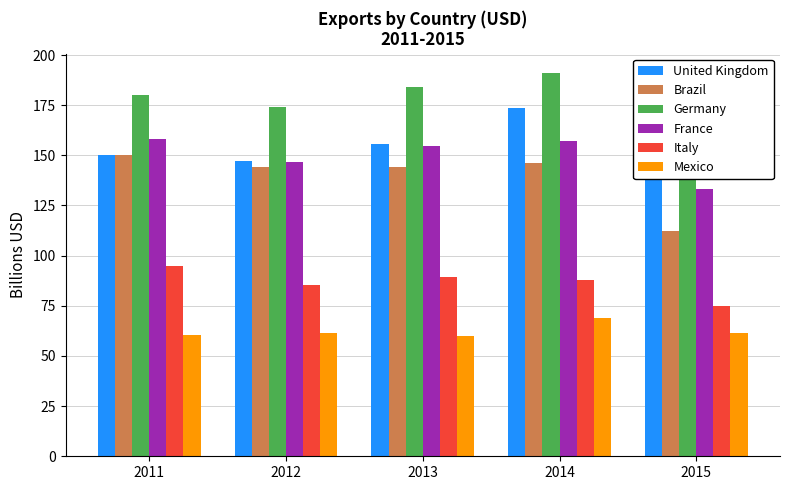

At how many categories does at least one series exceed 89?

5